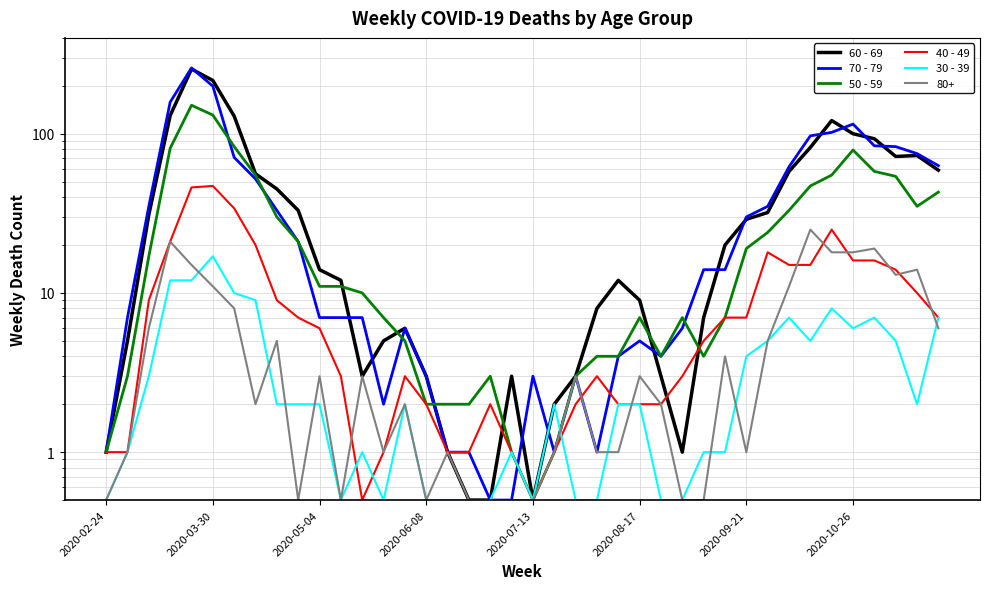

Reading right to left, list all the values displayed in this chart.

60 - 69: 59.0	73.0	72.0	93.0	100.0	121.0	82.0	58.0	32.0	29.0	20.0	7.0	1.0	3.0	9.0	12.0	8.0	3.0	2.0	0.5	3.0	0.5	0.5	1.0	3.0	6.0	5.0	3.0	12.0	14.0	33.0	45.0	56.0	129.0	216.0	255.0	130.0	31.0	5.0	1.0
70 - 79: 63.0	75.0	83.0	84.0	115.0	102.0	97.0	62.0	35.0	30.0	14.0	14.0	6.0	4.0	5.0	4.0	1.0	3.0	1.0	3.0	0.5	0.5	1.0	1.0	3.0	6.0	2.0	7.0	7.0	7.0	21.0	33.0	52.0	71.0	199.0	259.0	158.0	35.0	7.0	1.0
50 - 59: 43.0	35.0	54.0	58.0	79.0	55.0	47.0	33.0	24.0	19.0	7.0	4.0	7.0	4.0	7.0	4.0	4.0	3.0	1.0	0.5	1.0	3.0	2.0	2.0	2.0	5.0	7.0	10.0	11.0	11.0	21.0	30.0	55.0	83.0	131.0	151.0	81.0	17.0	3.0	1.0
40 - 49: 7.0	10.0	14.0	16.0	16.0	25.0	15.0	15.0	18.0	7.0	7.0	5.0	3.0	2.0	2.0	2.0	3.0	2.0	1.0	0.5	1.0	2.0	1.0	1.0	2.0	3.0	1.0	0.5	3.0	6.0	7.0	9.0	20.0	34.0	47.0	46.0	21.0	9.0	1.0	1.0
30 - 39: 7.0	2.0	5.0	7.0	6.0	8.0	5.0	7.0	5.0	4.0	1.0	1.0	0.5	0.5	2.0	2.0	0.5	0.5	2.0	0.5	1.0	0.5	0.5	0.5	0.5	2.0	0.5	1.0	0.5	2.0	2.0	2.0	9.0	10.0	17.0	12.0	12.0	3.0	1.0	0.5